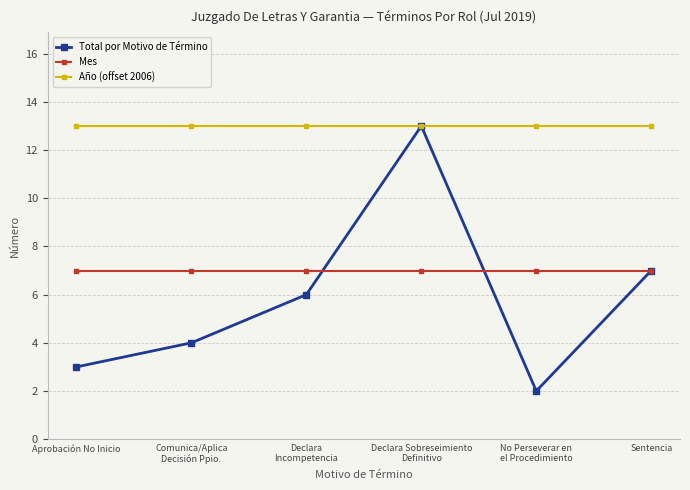

Rank the series at Aprobación No Inicio from lowest to highest value.

Total por Motivo de Término, Mes, Año (offset 2006)